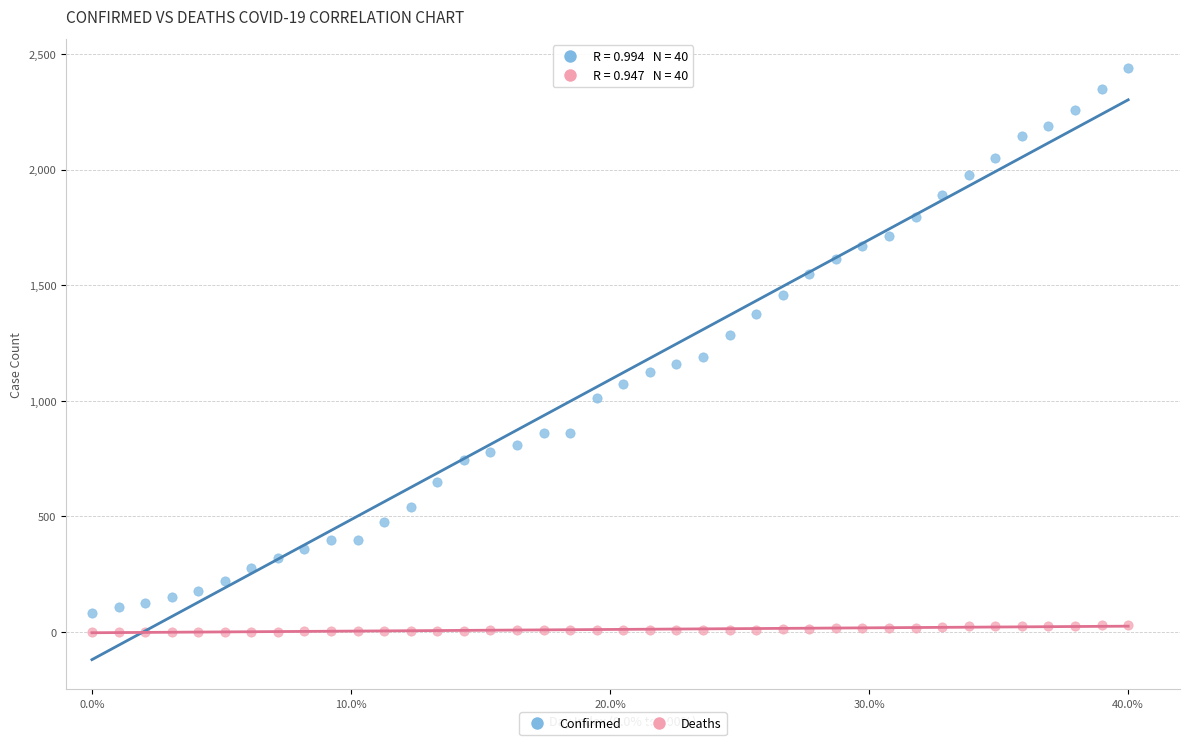

Across all data points, what is the range of Y values (max minus min)?

2438